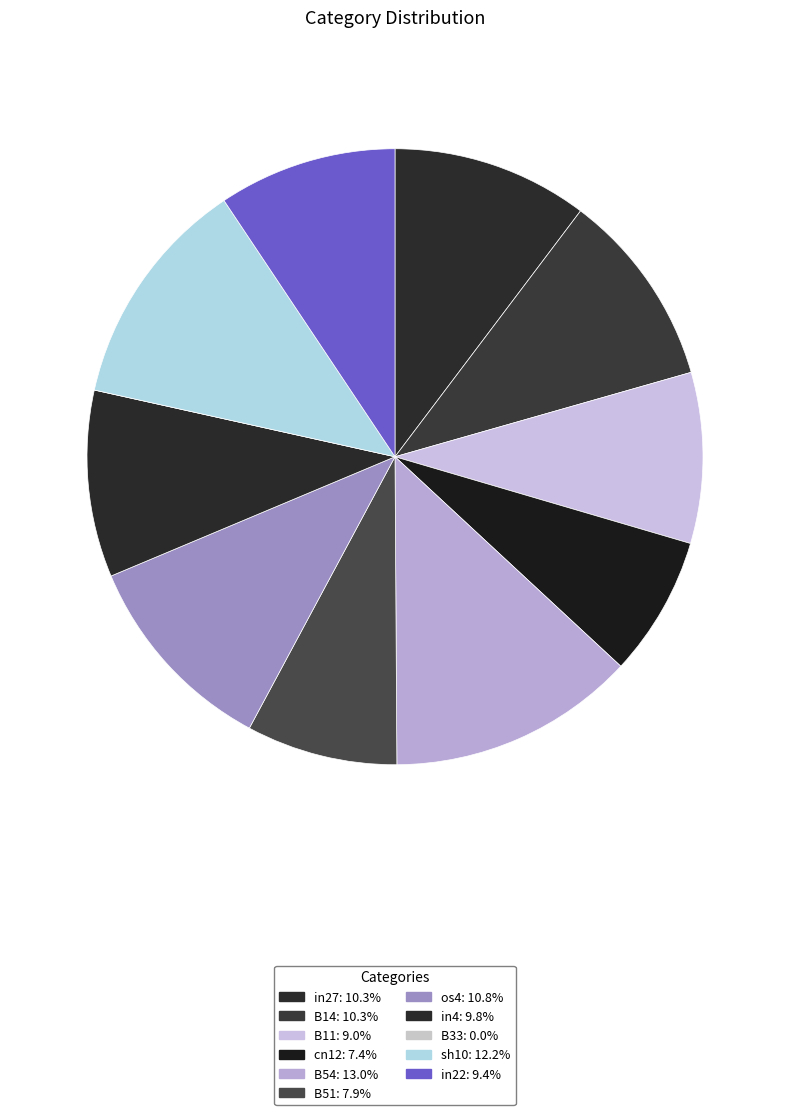

Is it true that B33 is 0% of the pie?

True